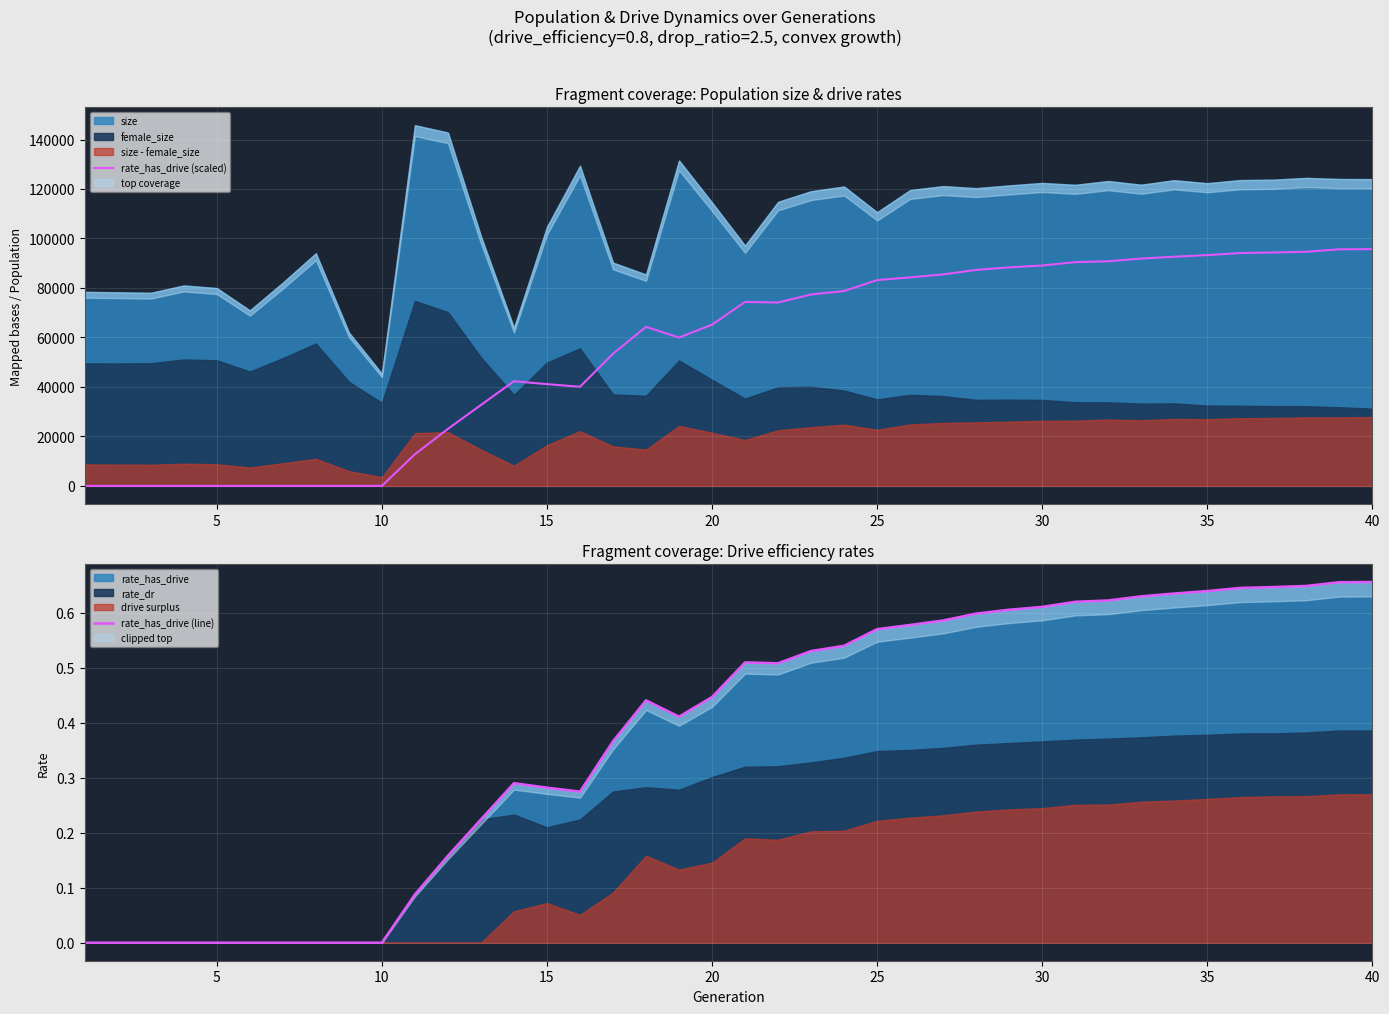

The value of rate_has_drive (scaled) at 35 is 93279.6. True or false?

True